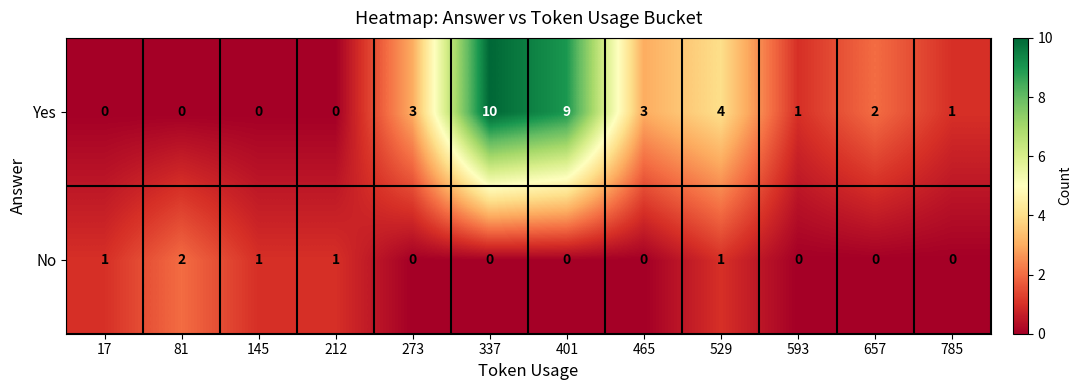

Count the number of data series in this chart.

2